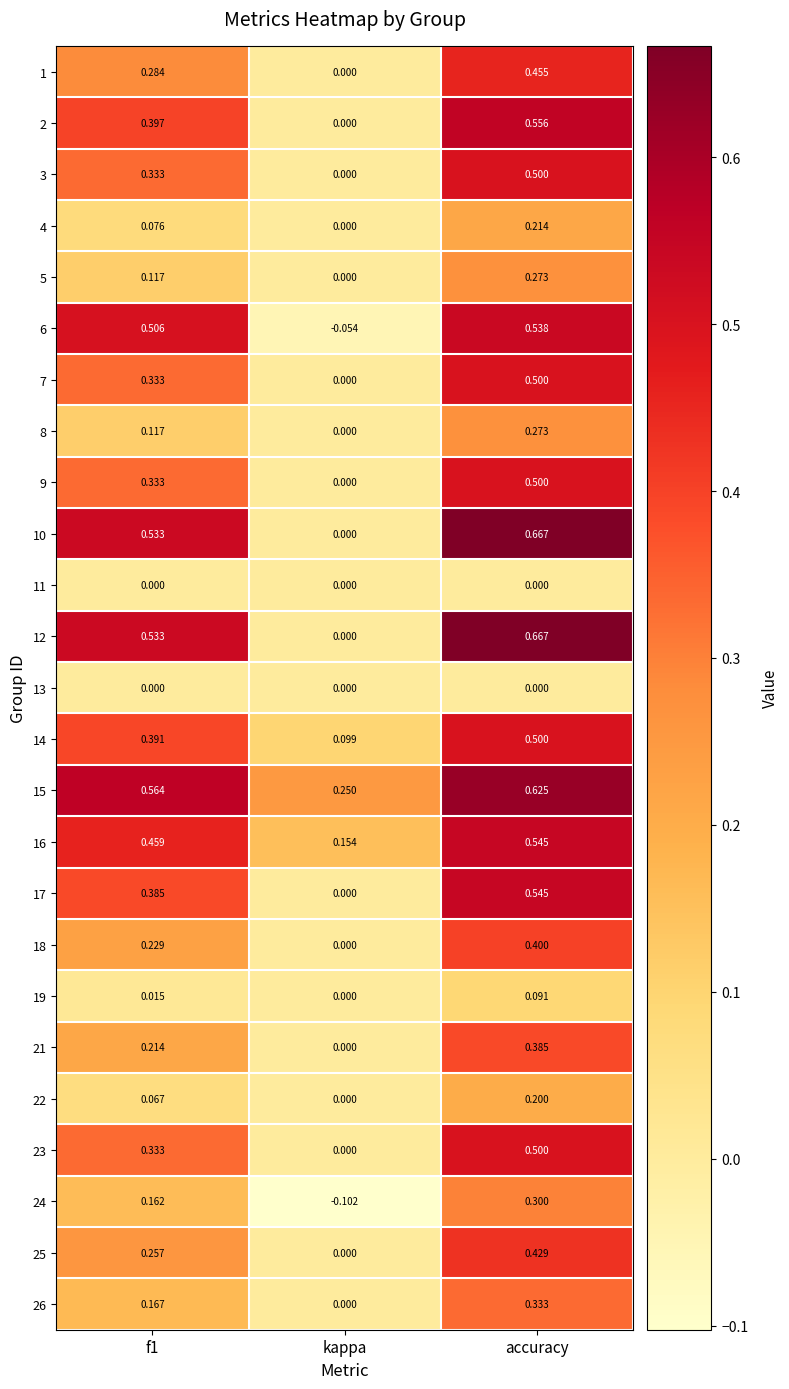

Which category has the lowest value in the 2 series?

kappa